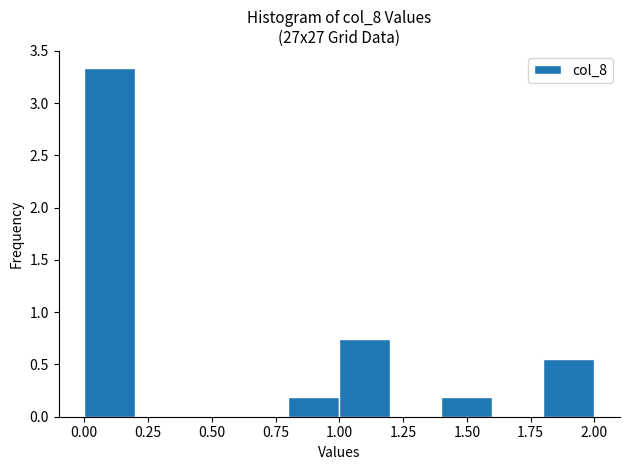

Reading left to right, list every bar in this chart as the range it spans on the x-axis followed by its height. The values are not printed on the chart, so give them approximately, as read against the axis.

0.0 to 0.2: 3.35
0.2 to 0.4: 0
0.4 to 0.6: 0
0.6 to 0.8: 0
0.8 to 1.0: 0.20
1.0 to 1.2: 0.75
1.2 to 1.4: 0
1.4 to 1.6: 0.20
1.6 to 1.8: 0
1.8 to 2.0: 0.55